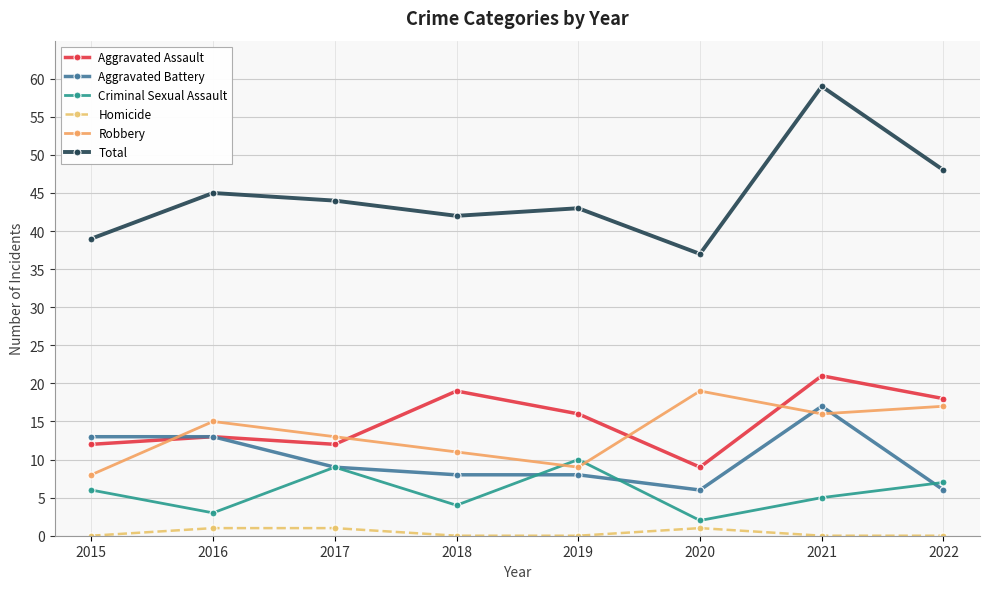

How many values in the Aggravated Assault series are below 16?

4